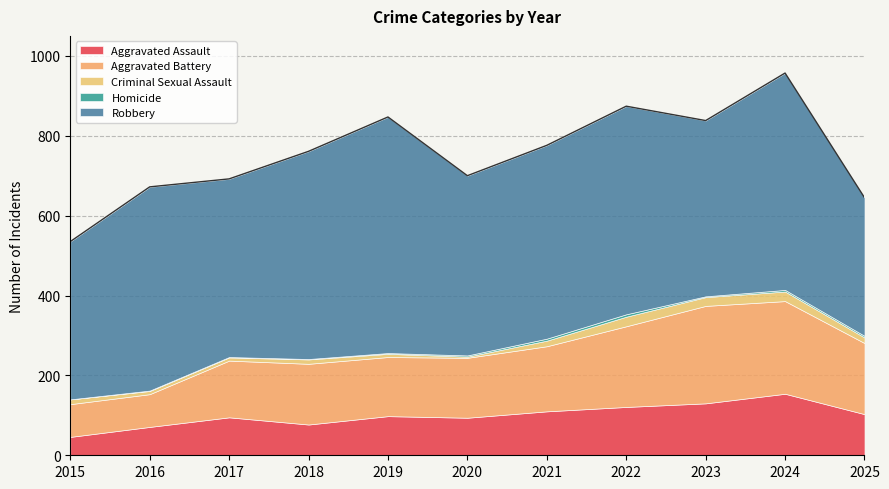

The value of Aggravated Battery at 2016 is 82. True or false?

True